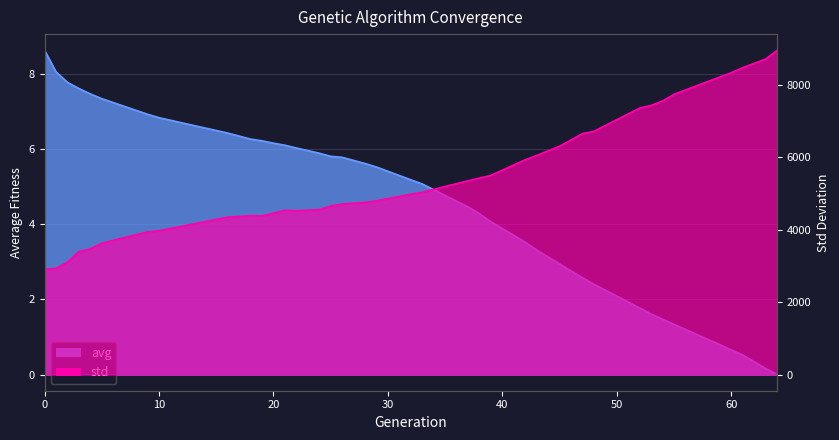

What is the difference between the maximum and minimum values in the std series?

6049.0